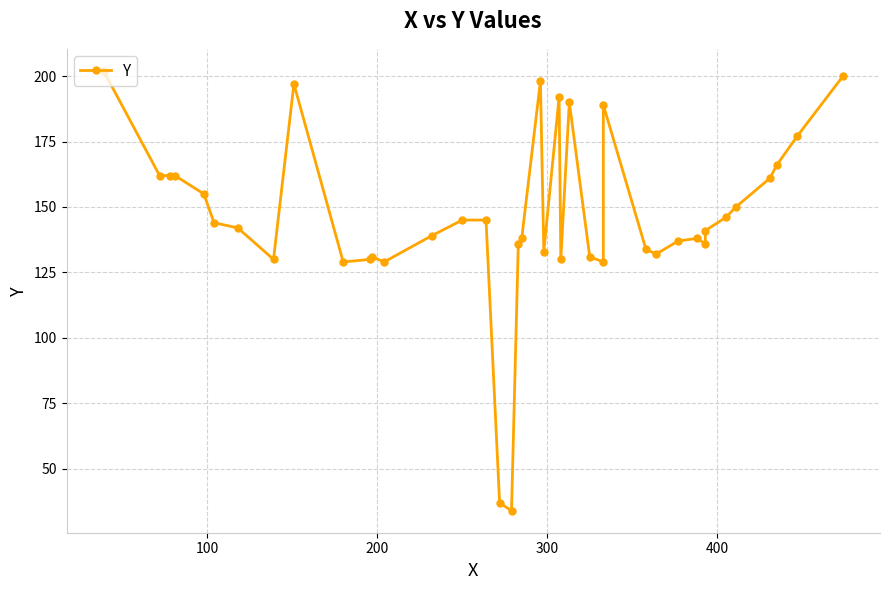

What is the maximum value shown in the chart?

202